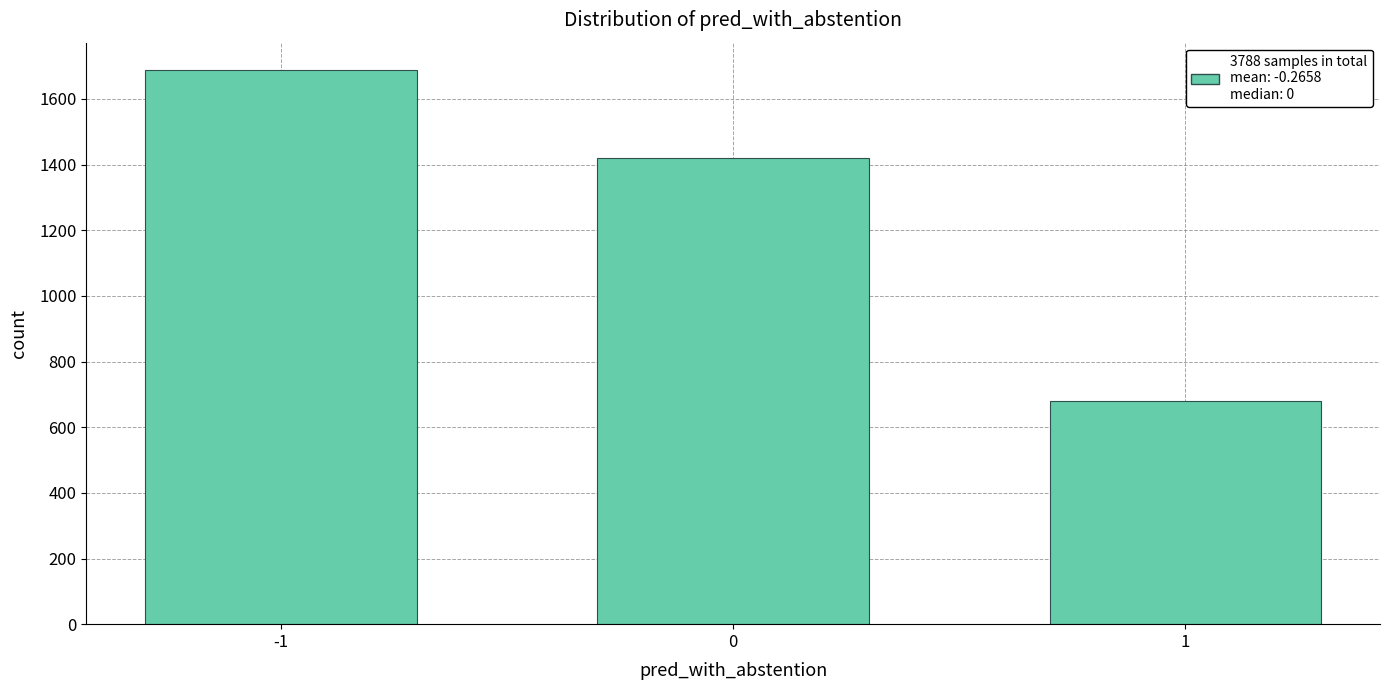

Reading right to left, extract all data points from this chart.

1=680	0=1421	-1=1687